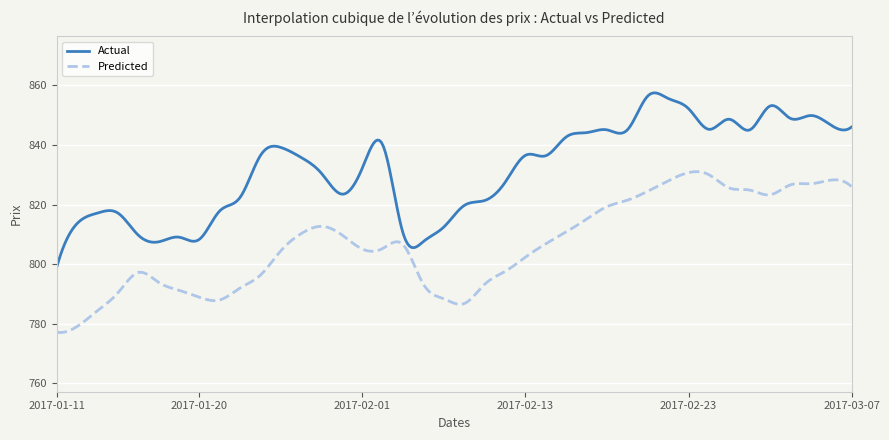

What are all the series names shown in the legend?

Actual, Predicted